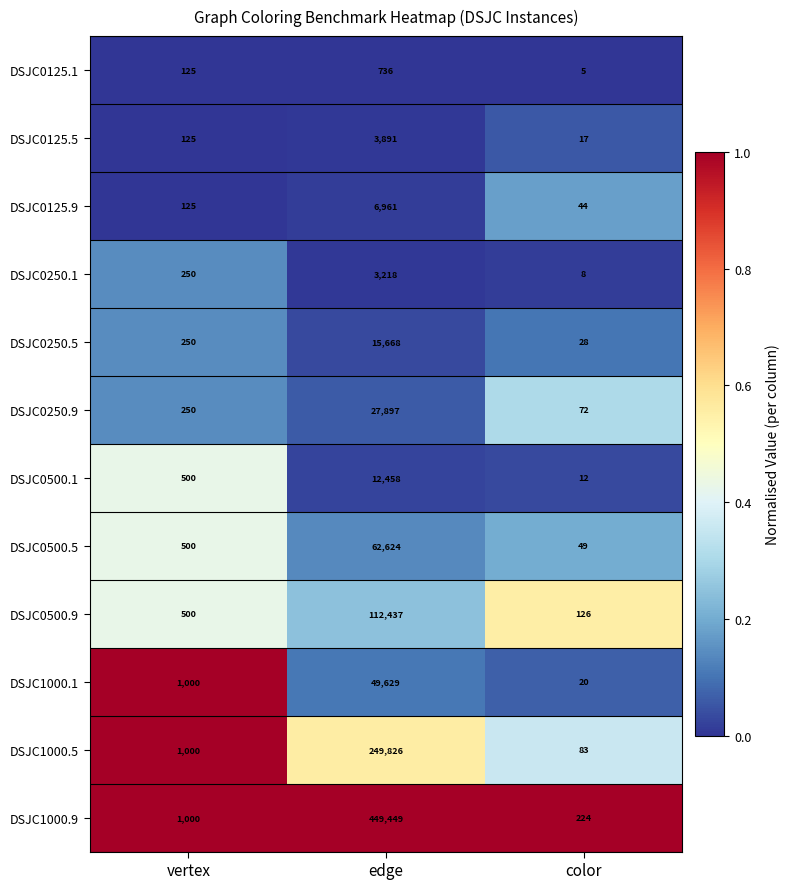

At which label does DSJC0250.9 reach its peak?

edge